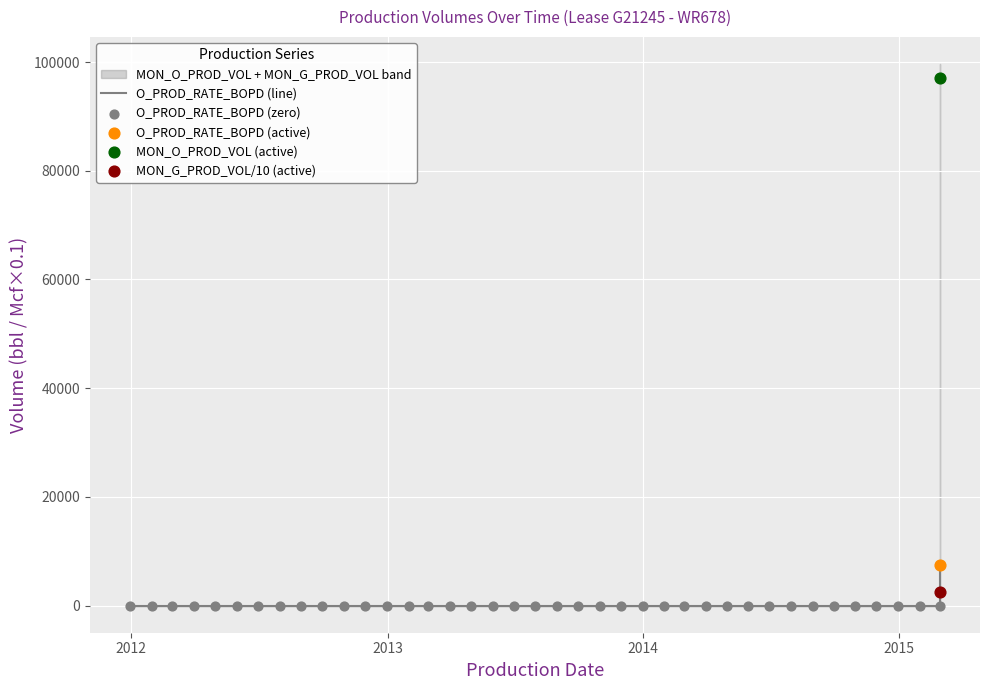

Which series reaches the maximum Y coordinate?

MON_O_PROD_VOL